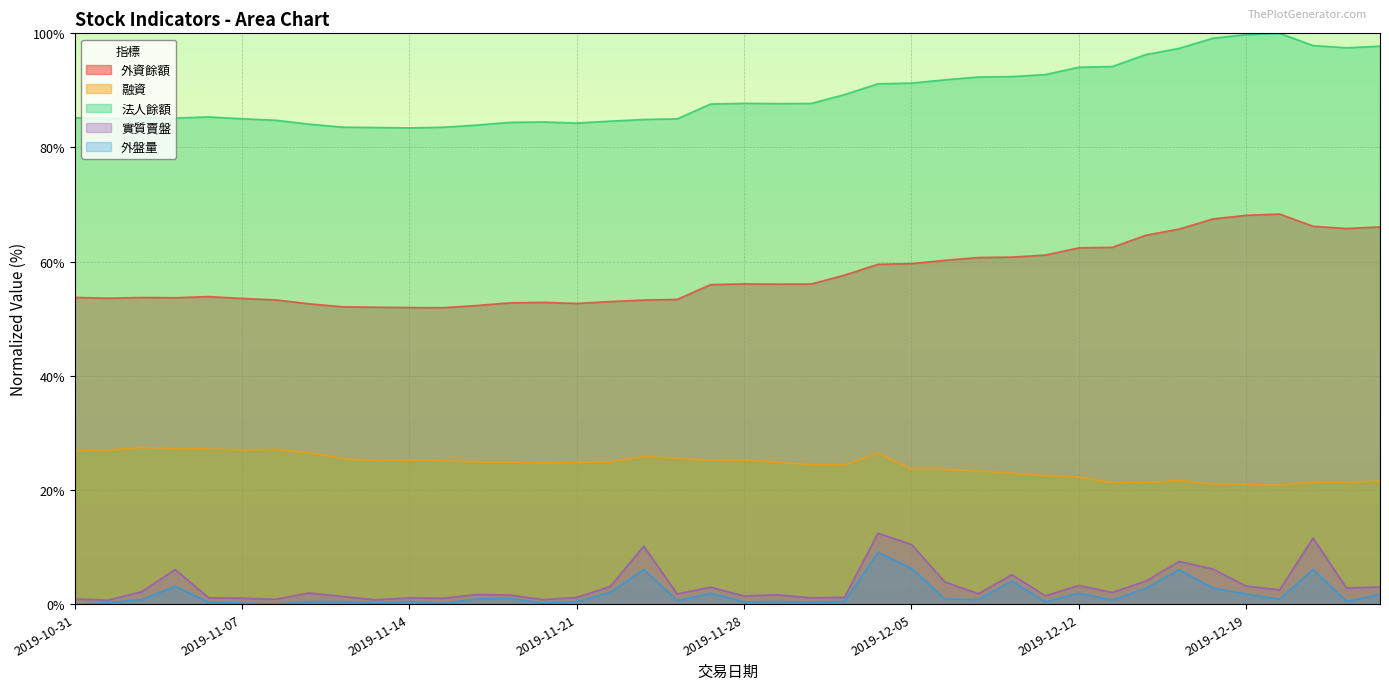

Which has a higher value, 2019-11-19 or 2019-11-12?

2019-11-19